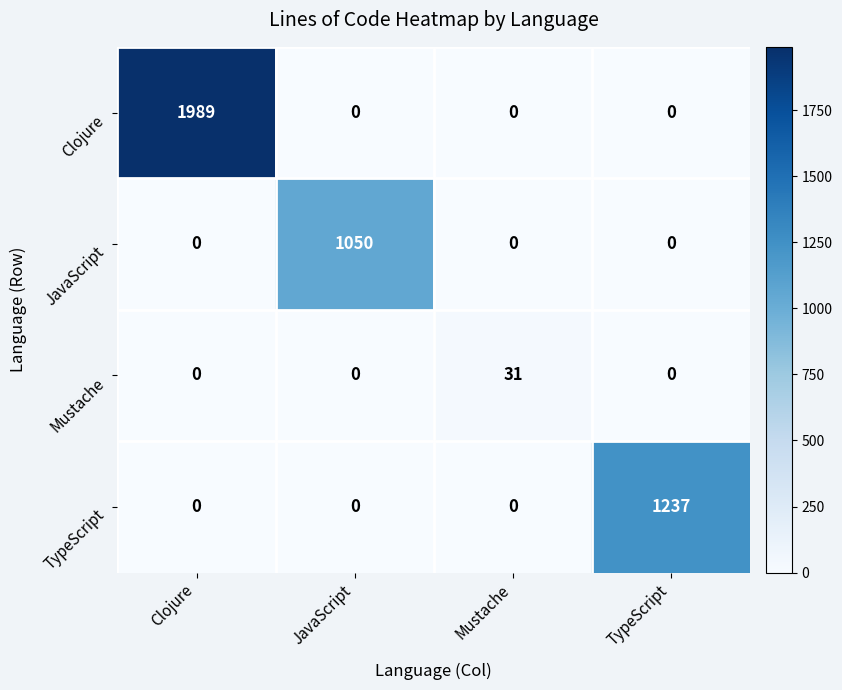

True or false: TypeScript has a value of -785 at JavaScript.

False